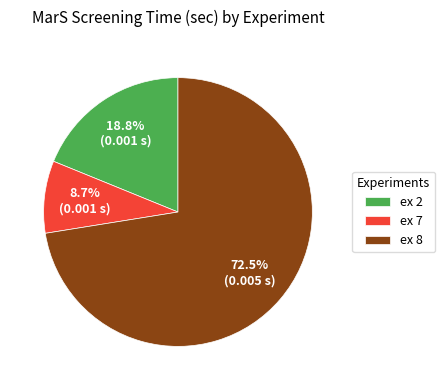

How much of the chart is everything except ex 2?

81.2%